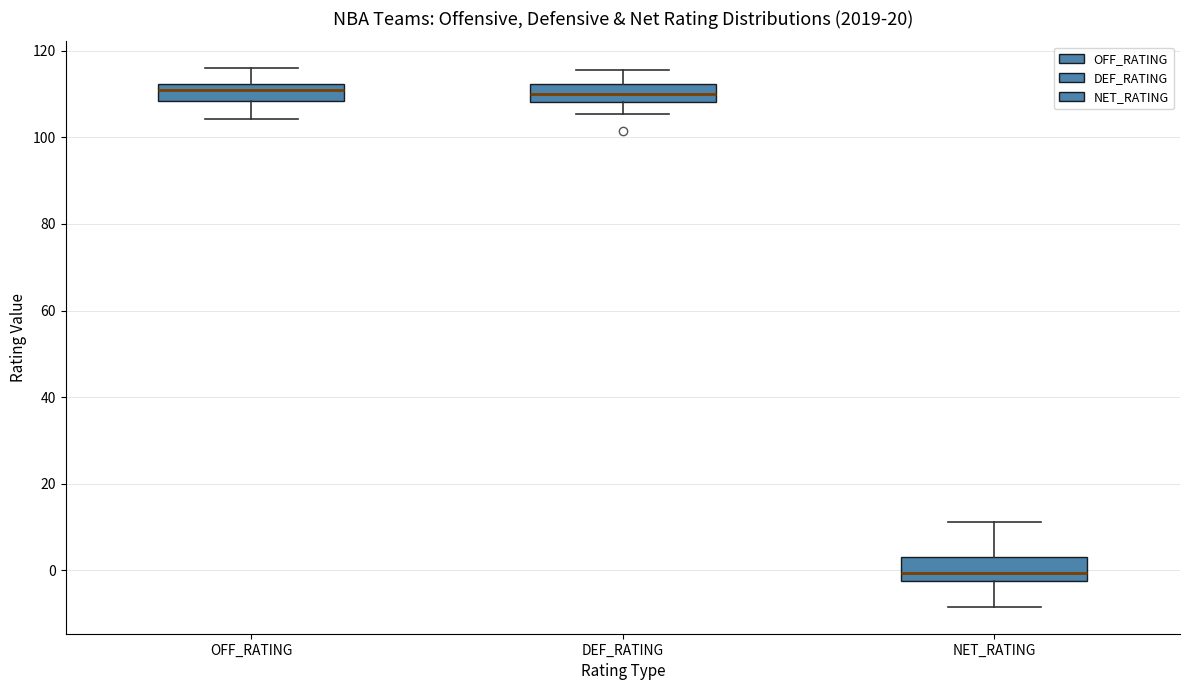

Where does the lower whisker of the box for DEF_RATING end on the y-axis? The values are not printed on the chart, so give them approximately, as read against the axis.

106